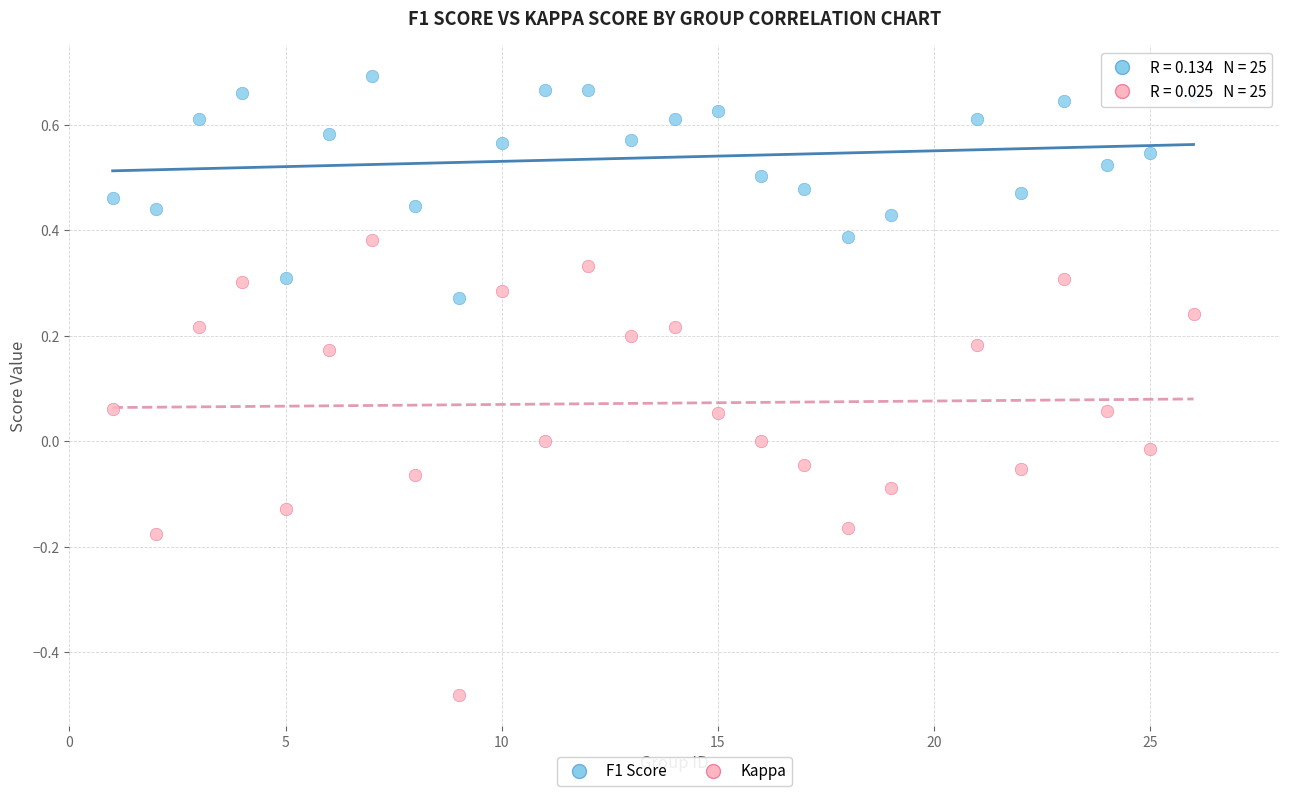

Which series contains the lowest Y value?

Kappa